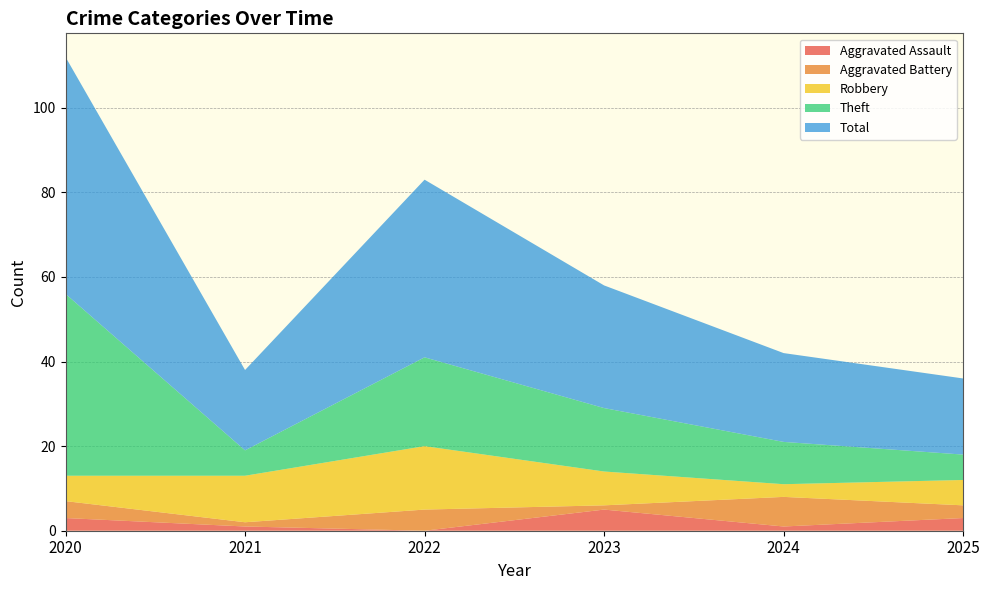

Reading left to right, what are all the values shown in this chart?

Aggravated Assault: 3	1	0	5	1	3
Aggravated Battery: 4	1	5	1	7	3
Robbery: 6	11	15	8	3	6
Theft: 43	6	21	15	10	6
Total: 56	19	42	29	21	18